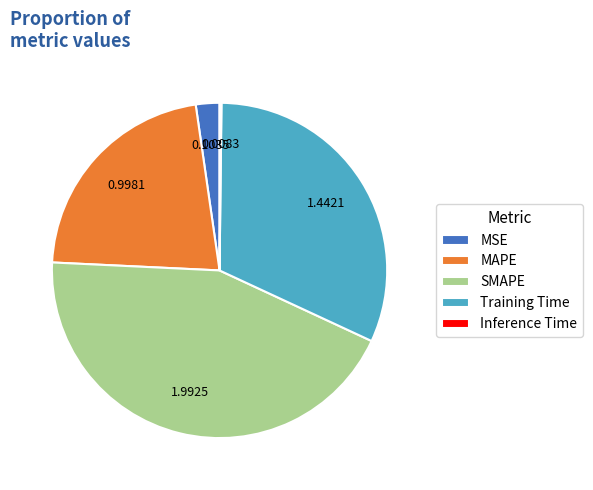

Is the sum of Training Time and MAPE greater than half?

Yes